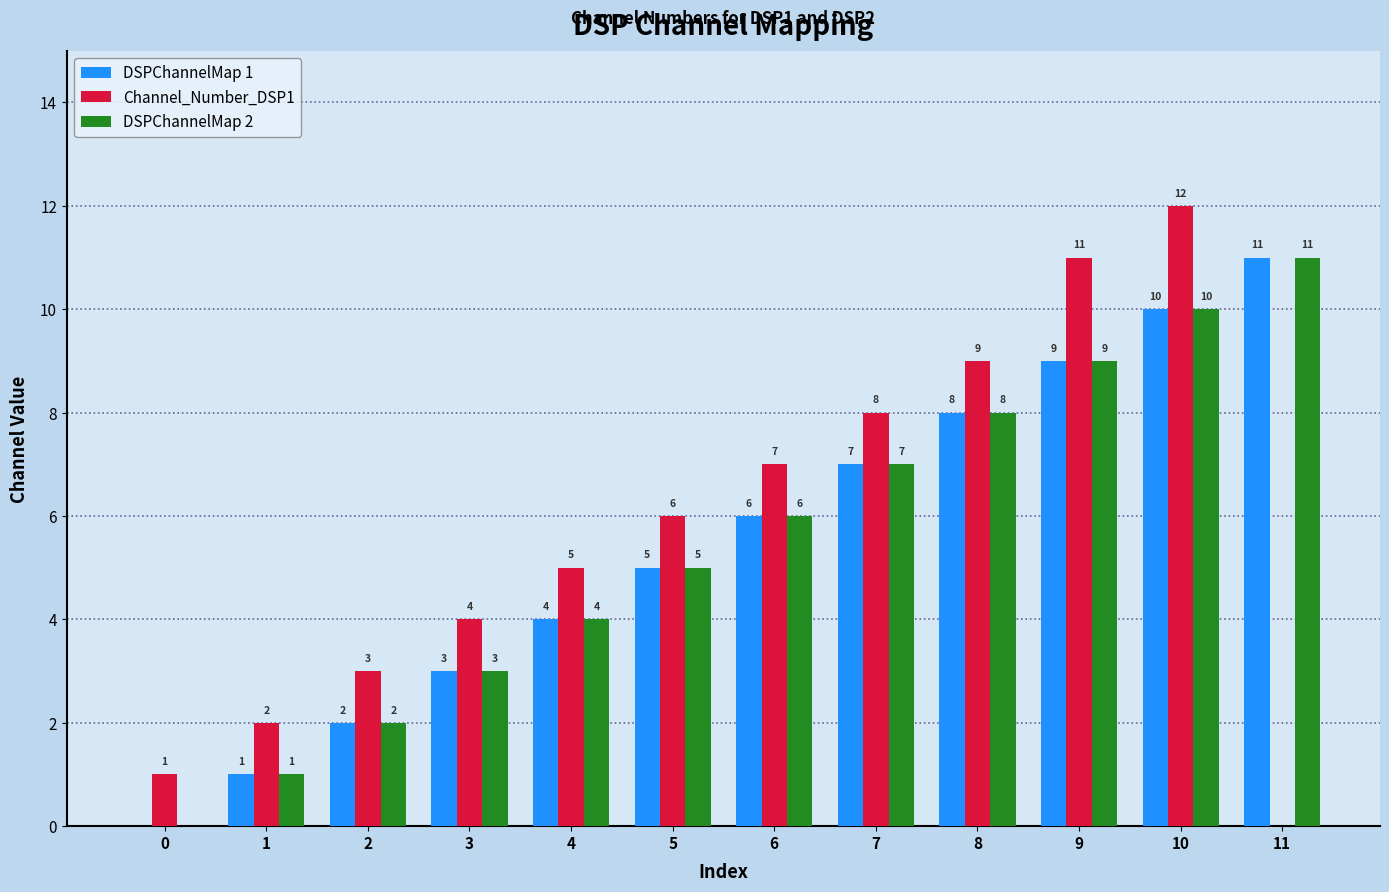

How many groups of bars are there?

12